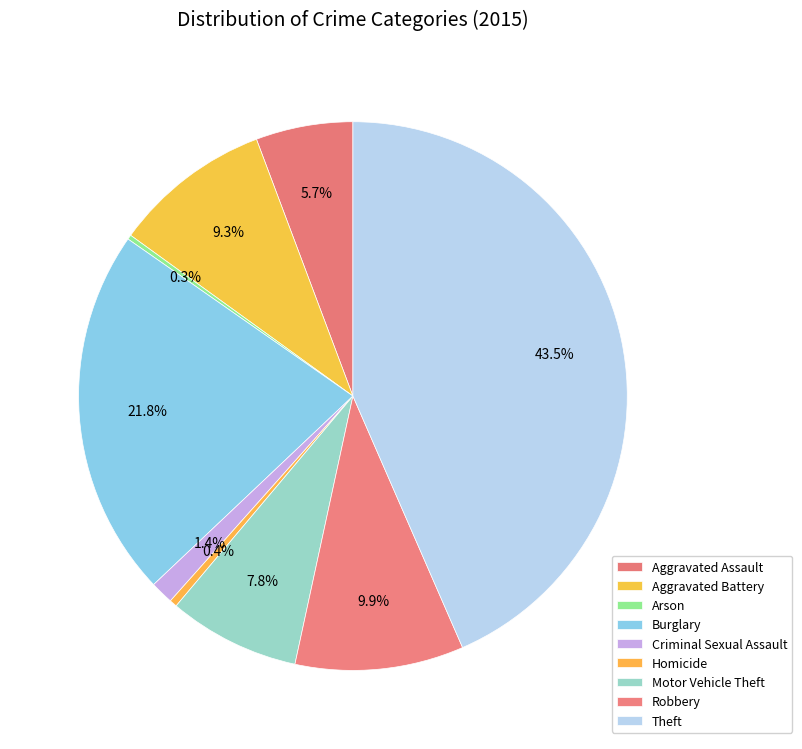

Does Aggravated Battery represent more than half of the total?

No